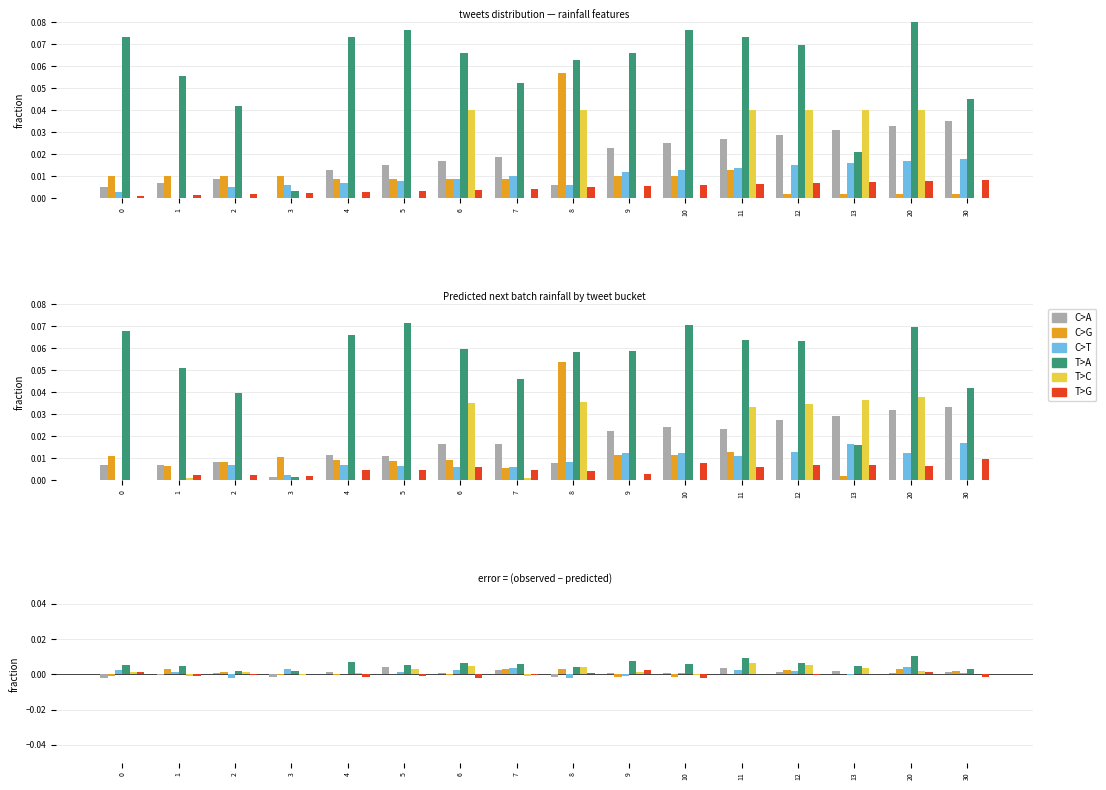

Which category has the highest value across all series?

20